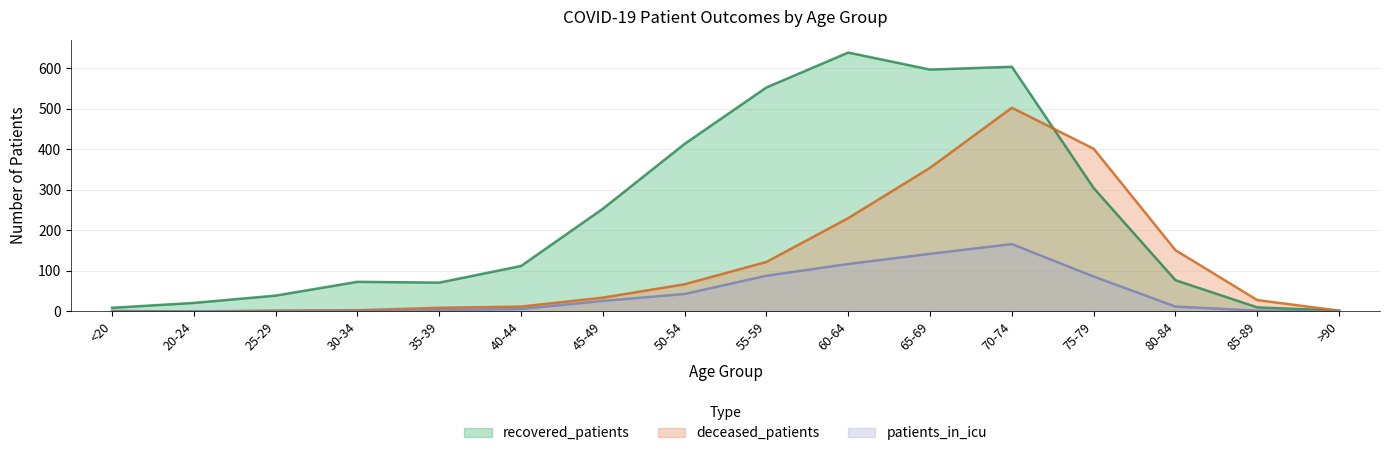

Reading left to right, list all the values displayed in this chart.

recovered_patients: <20=9	20-24=21	25-29=39	30-34=73	35-39=71	40-44=112	45-49=253	50-54=413	55-59=552	60-64=638	65-69=596	70-74=603	75-79=304	80-84=77	85-89=10	>90=2
deceased_patients: <20=1	20-24=0	25-29=2	30-34=3	35-39=9	40-44=12	45-49=34	50-54=67	55-59=122	60-64=230	65-69=354	70-74=502	75-79=401	80-84=151	85-89=28	>90=2
patients_in_icu: <20=1	20-24=0	25-29=1	30-34=1	35-39=3	40-44=6	45-49=26	50-54=43	55-59=88	60-64=117	65-69=142	70-74=166	75-79=86	80-84=12	85-89=2	>90=0